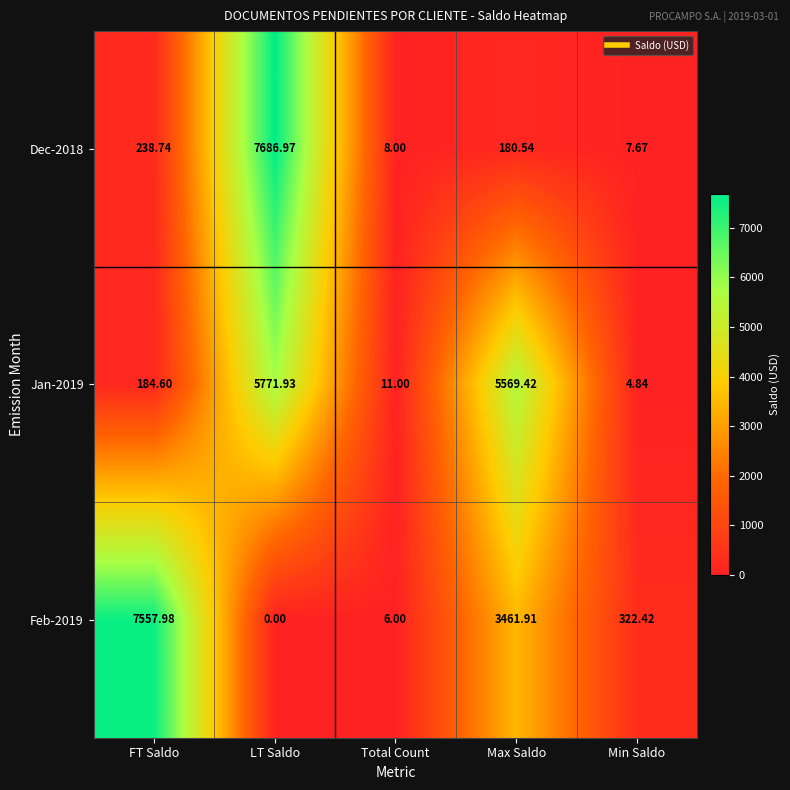

At which label is Jan-2019 closest to 2888?

Max Saldo